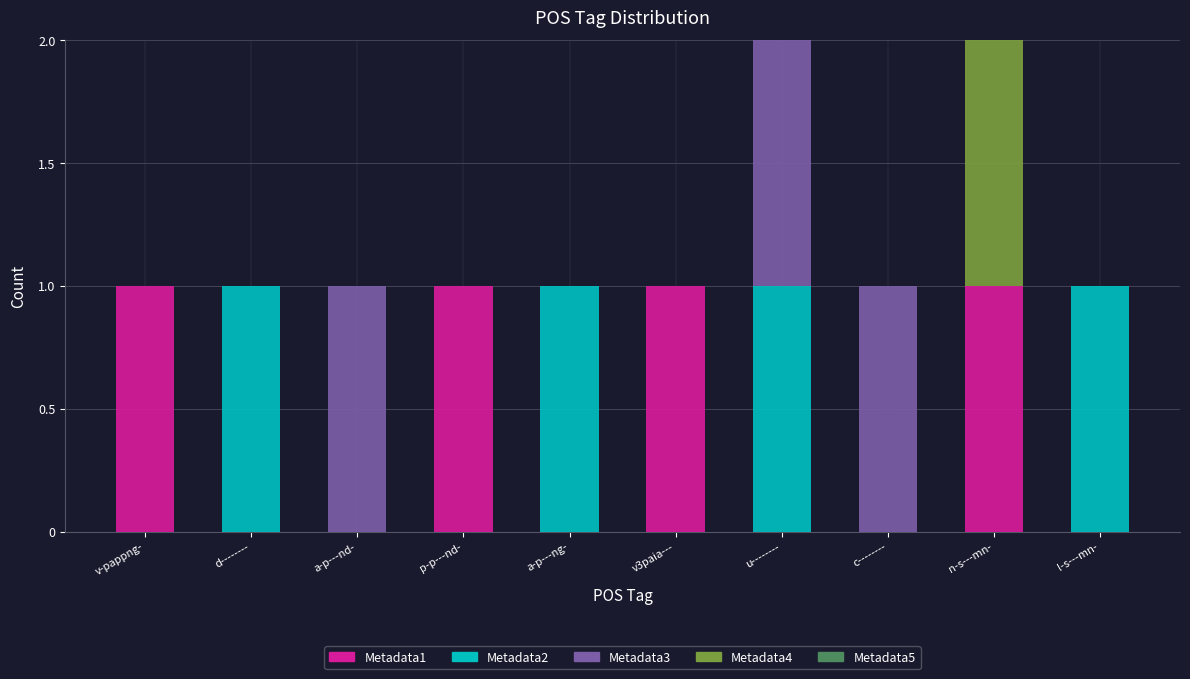

True or false: Metadata1 has a value of 1 at d--------.

False